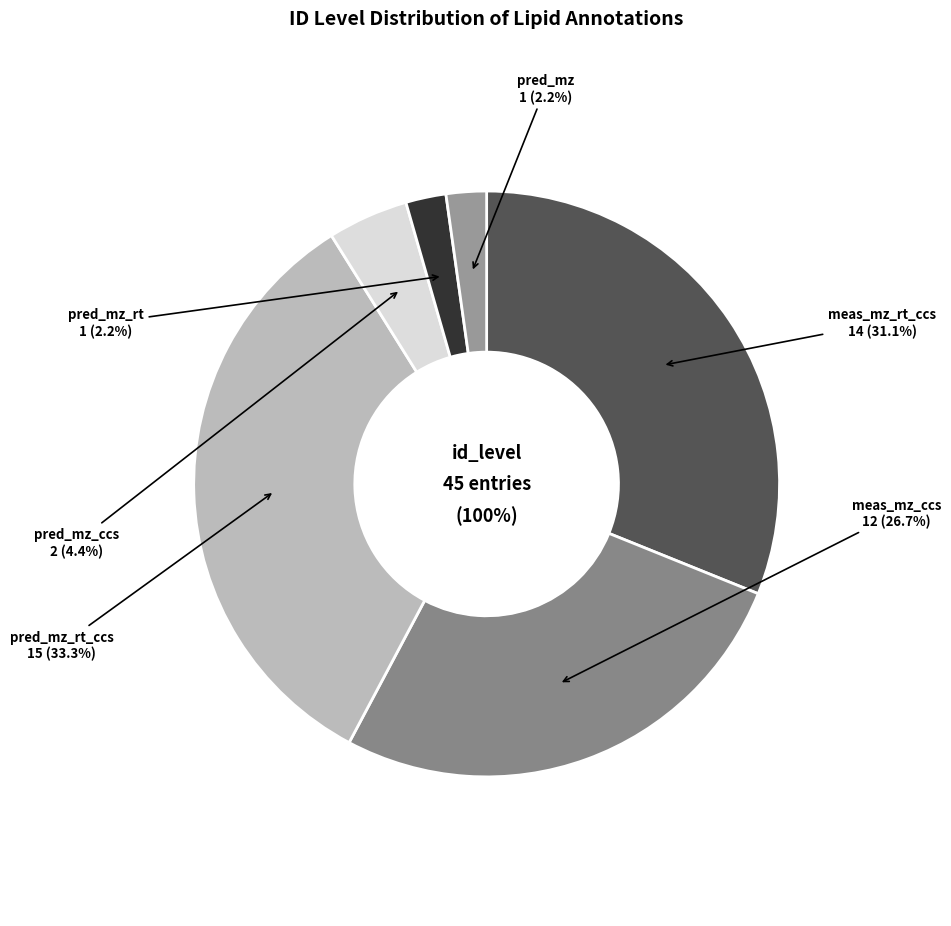

To the nearest percent, what portion does pred_mz_ccs represent?

4%